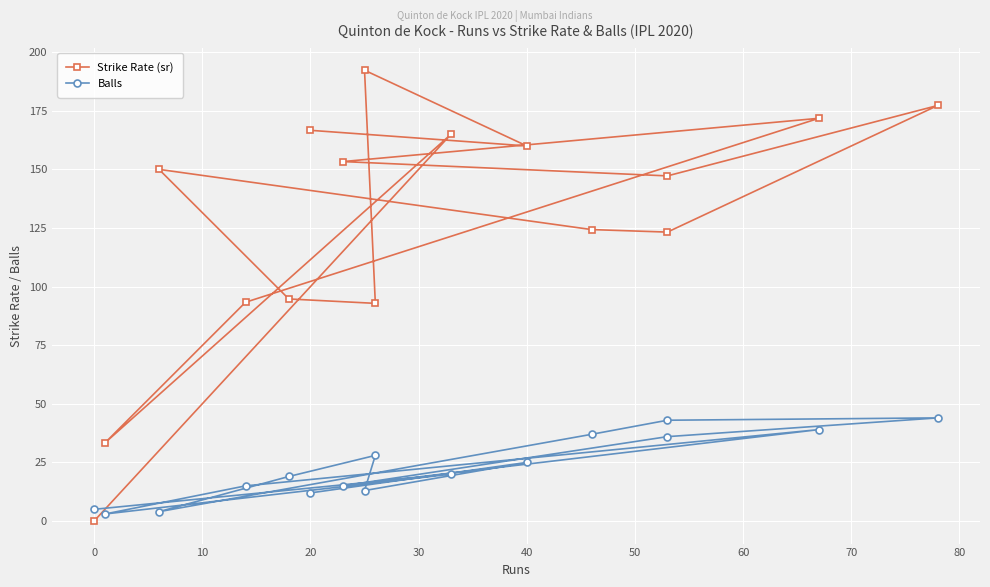

What is the difference between the Balls values at 20 and 0?

7.0